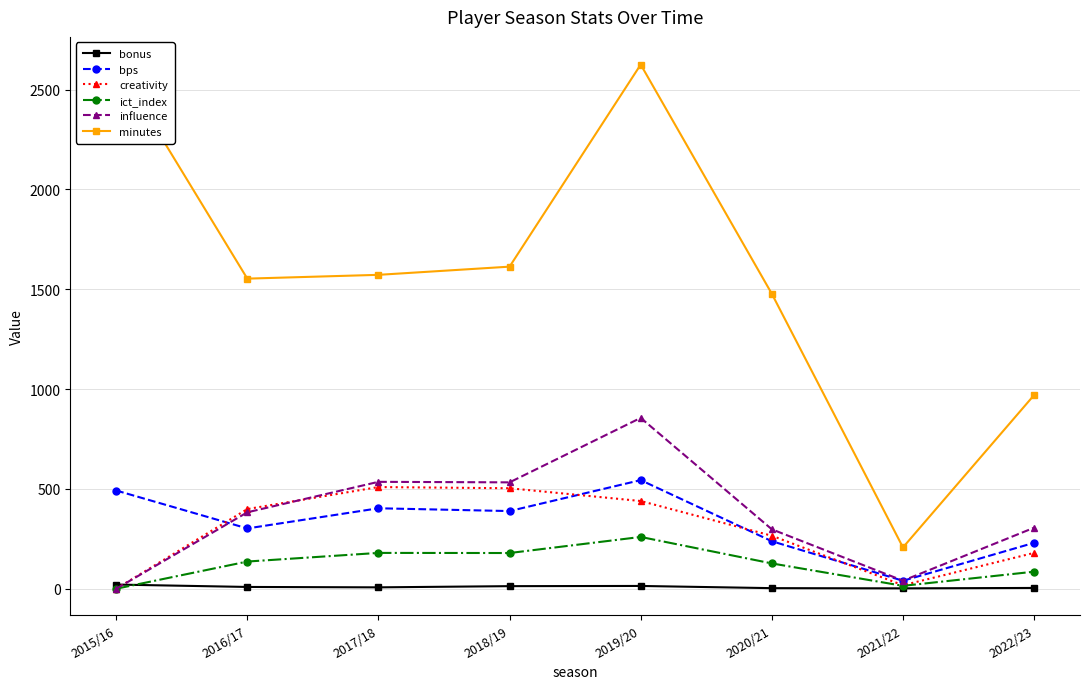

Does the chart have visible grid lines?

Yes